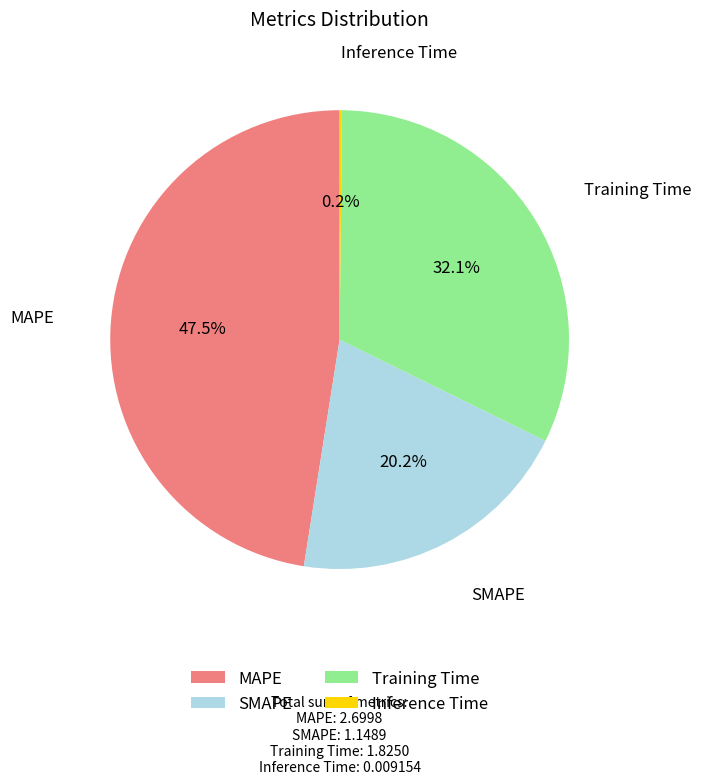

Does any single category account for the majority?

No